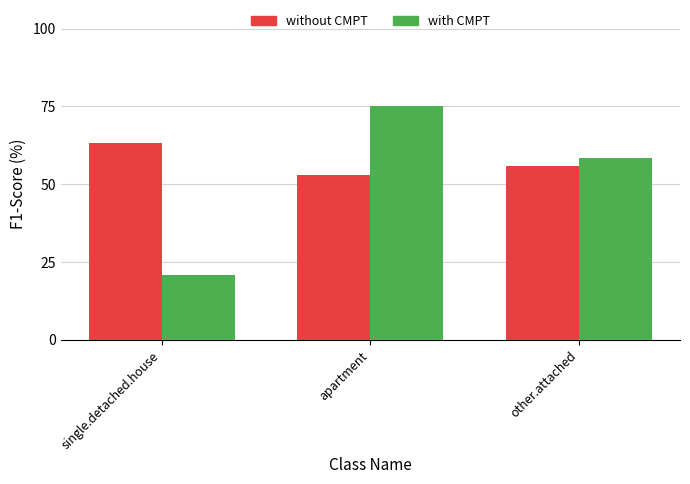

What is the sum of the with CMPT values at apartment and single.detached.house?

95.8